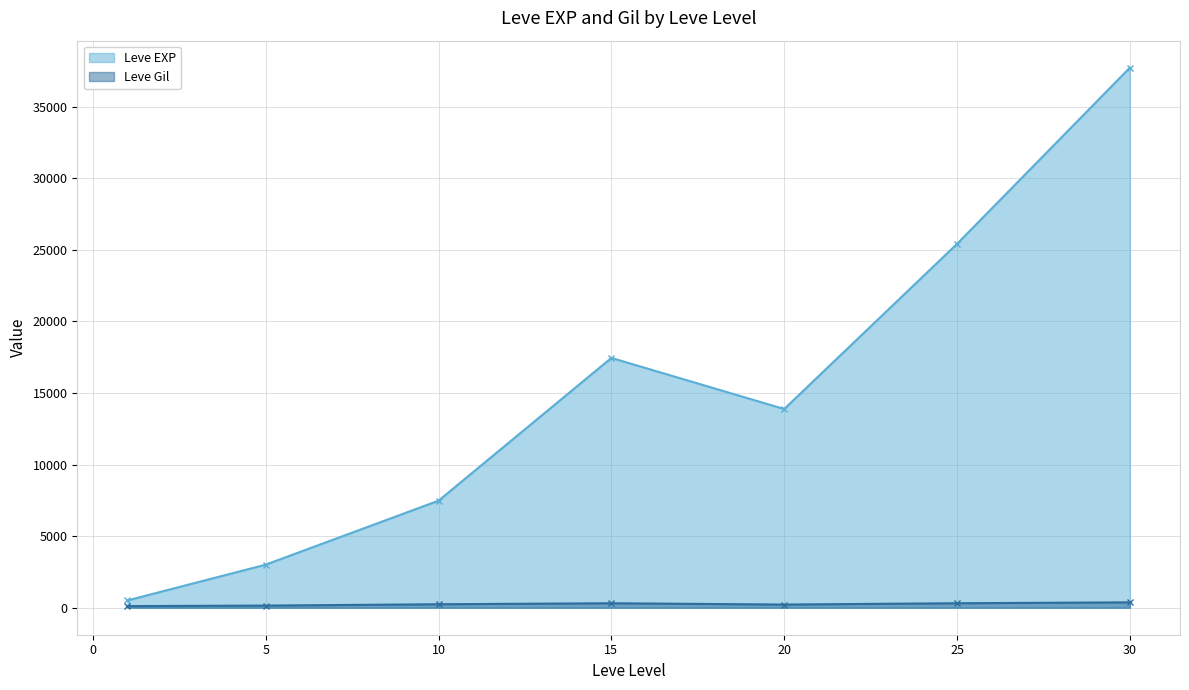

True or false: Leve Gil has more than 1 points higher than both neighbors.

True